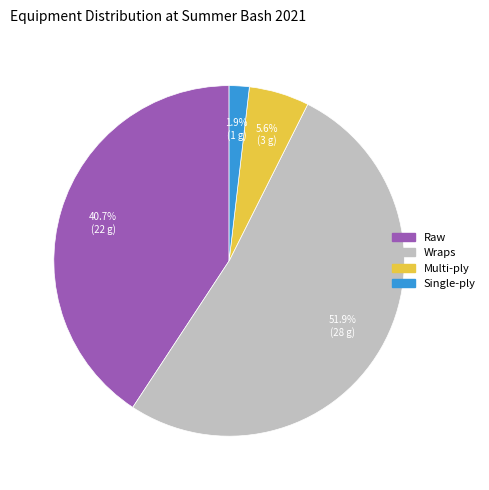

Which has a higher value, Wraps or Raw?

Wraps